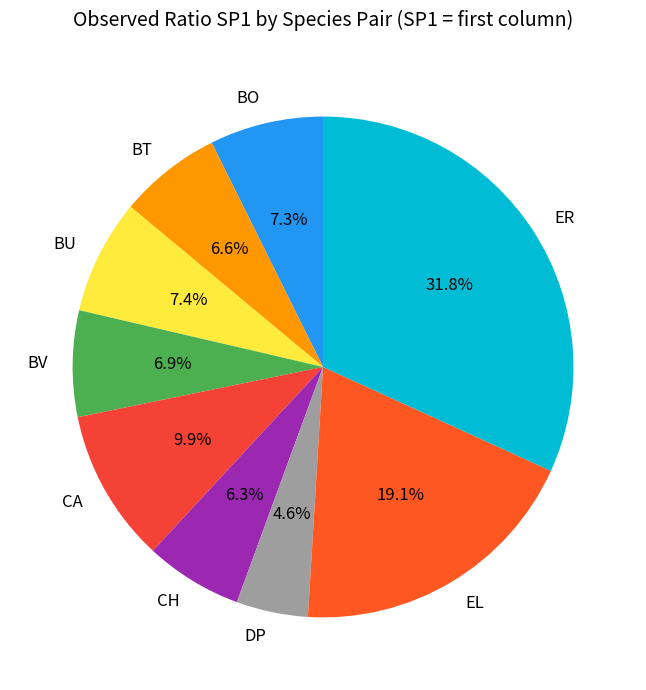

Count the number of slices in the pie.

9